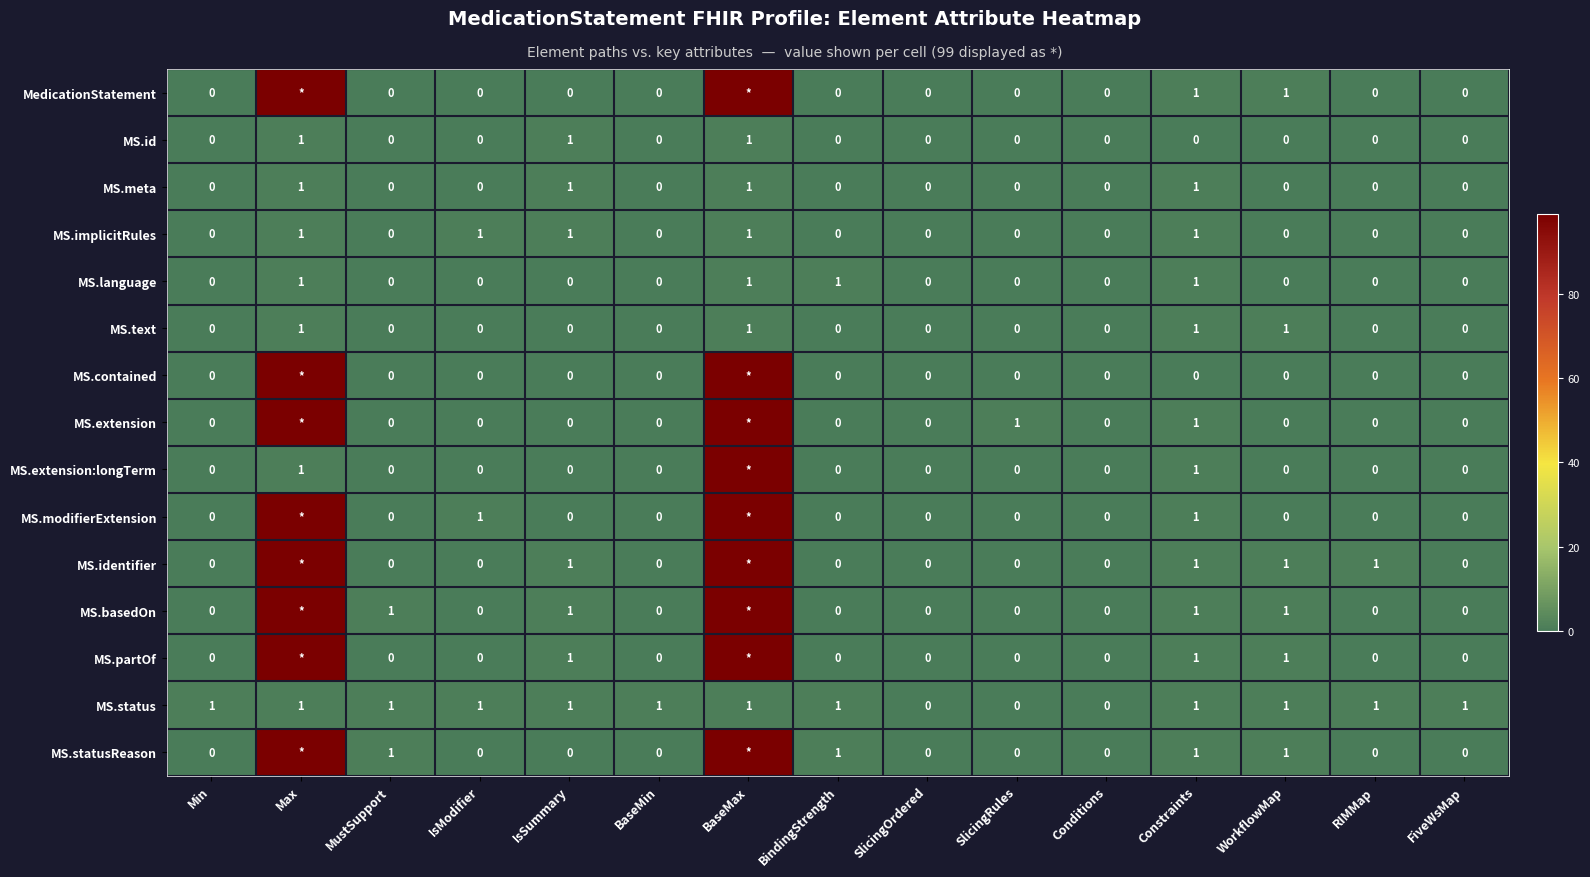

The MS.meta series shows 1 at SlicingOrdered. True or false?

False